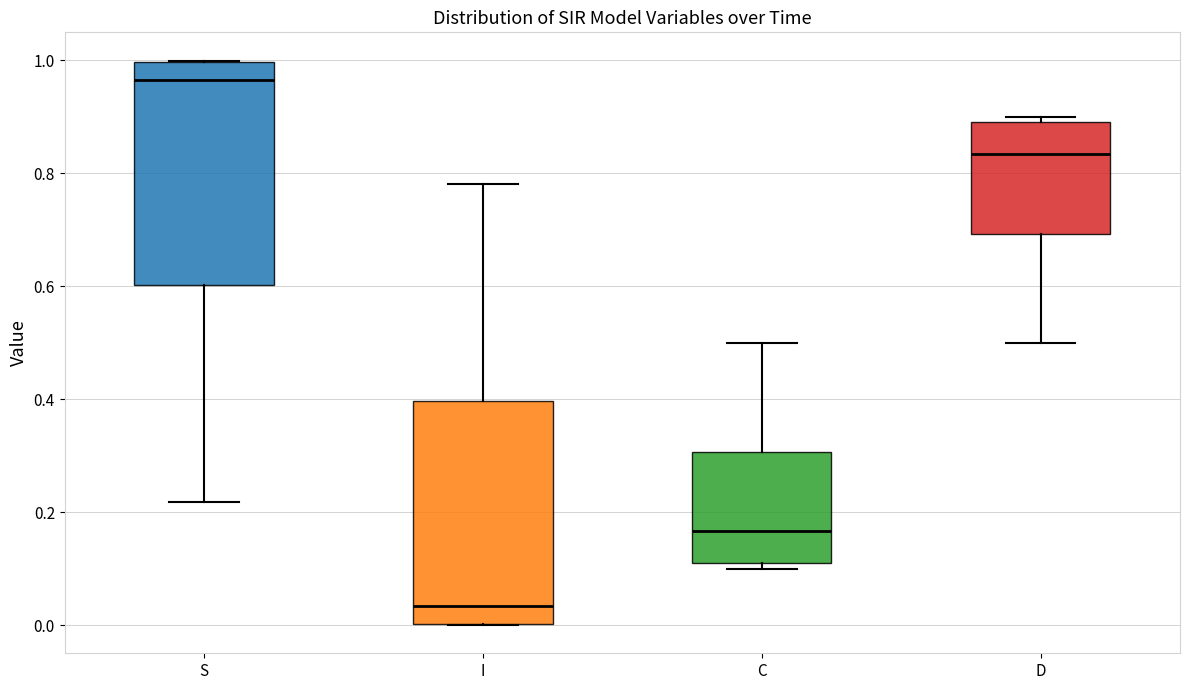

Which box has the lowest median line?

I